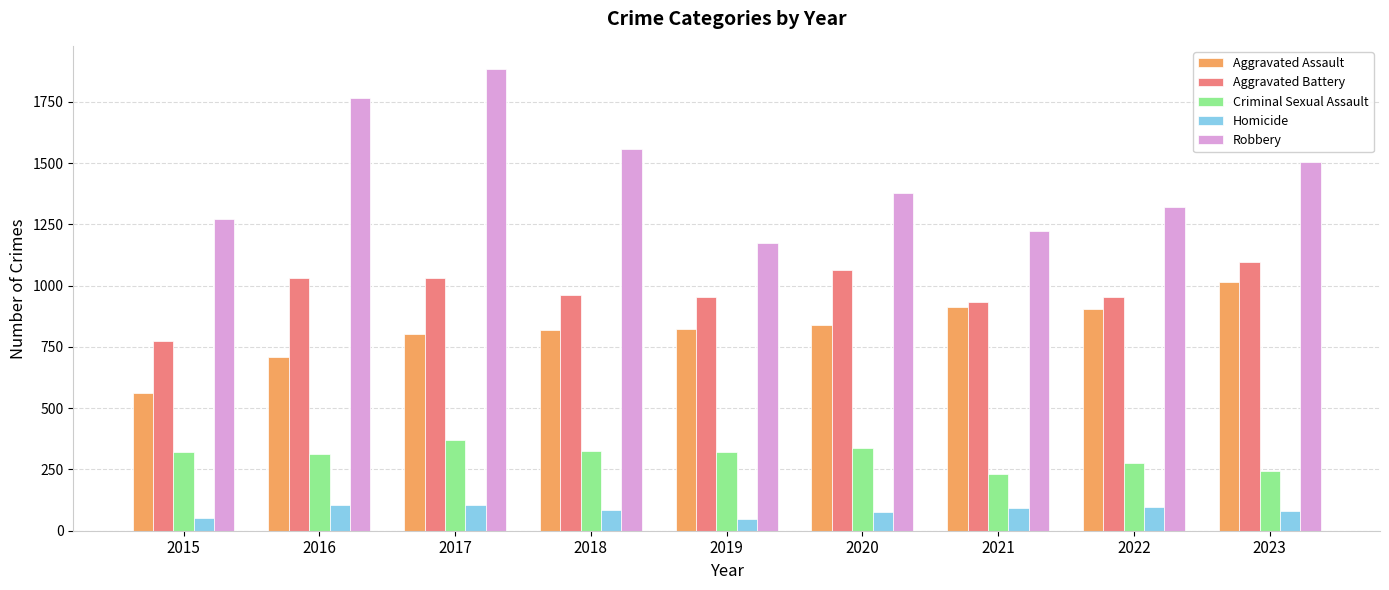

What is the value of the Robbery bar at the 3rd from the left?

1885